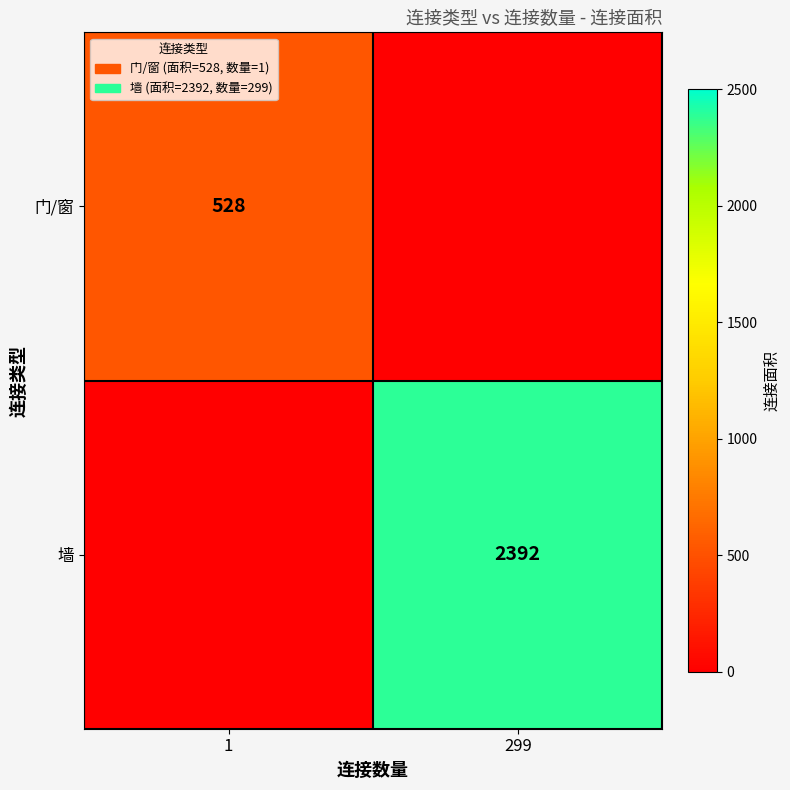

The 门/窗 series shows 886 at 1. True or false?

False